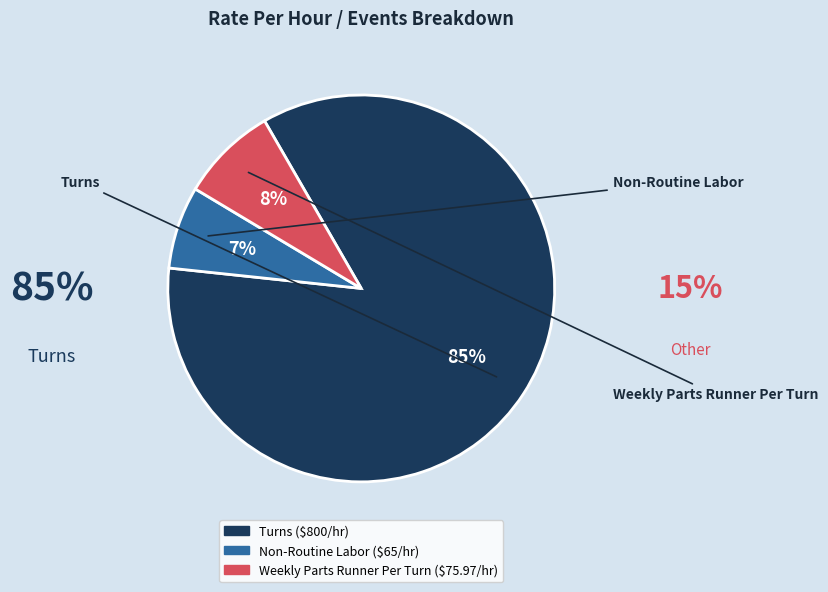

Rank the categories by value from highest to lowest.

Turns, Weekly Parts Runner Per Turn, Non-Routine Labor